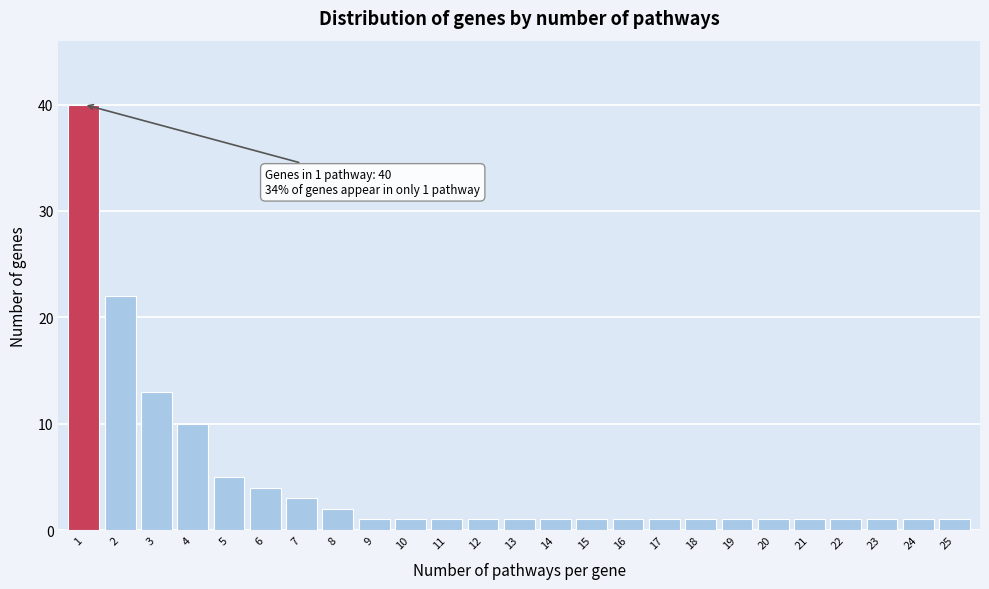

Reading left to right, list all the values displayed in this chart.

40	22	13	10	5	4	3	2	1	1	1	1	1	1	1	1	1	1	1	1	1	1	1	1	1